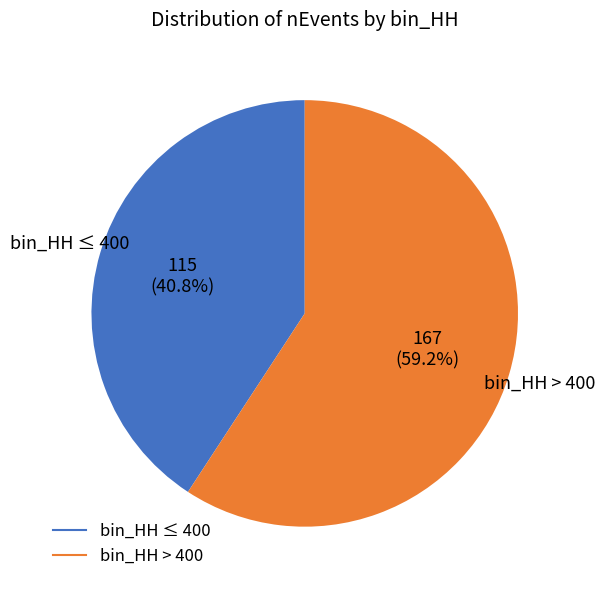

Does any single category account for the majority?

Yes